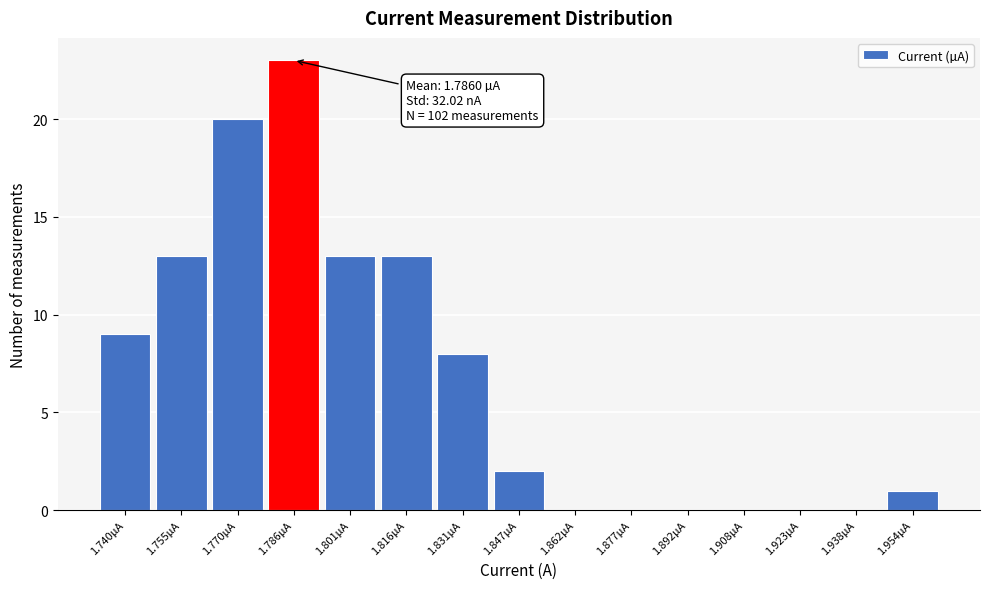

Over which range of the x-axis is the bar tallest?

1.778 to 1.794